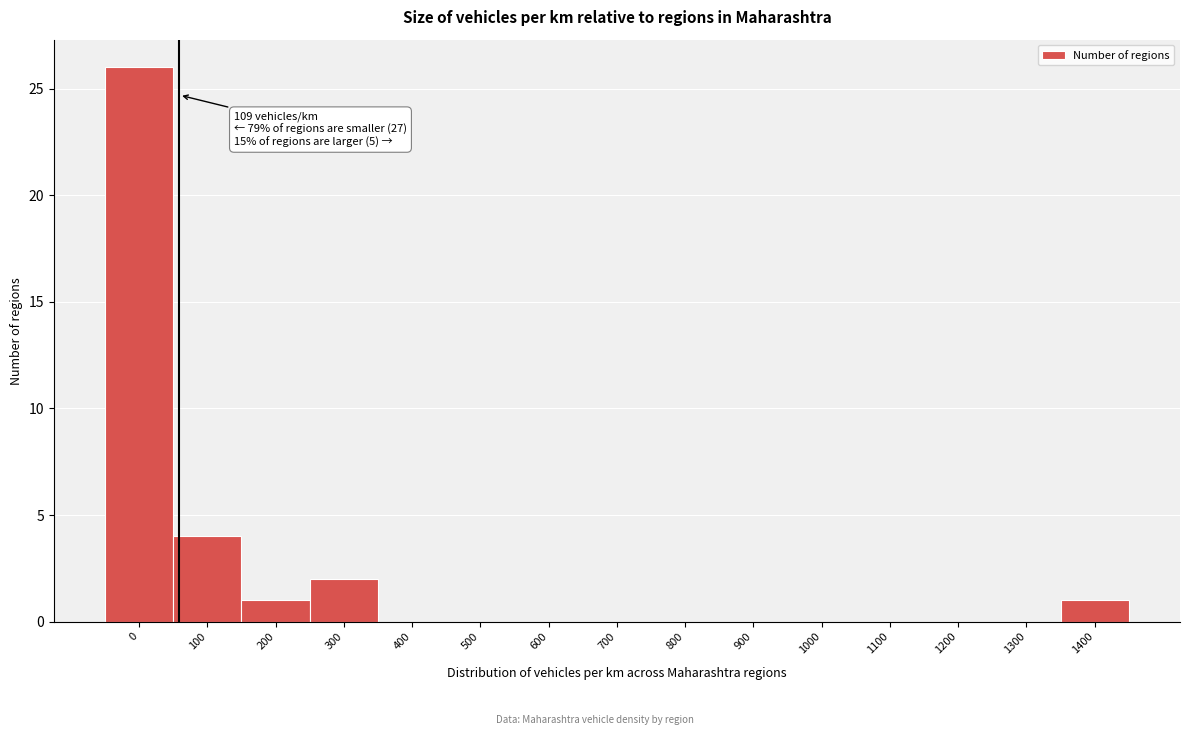

Reading right to left, list all the values displayed in this chart.

1400=1	1300=0	1200=0	1100=0	1000=0	900=0	800=0	700=0	600=0	500=0	400=0	300=2	200=1	100=4	0=26